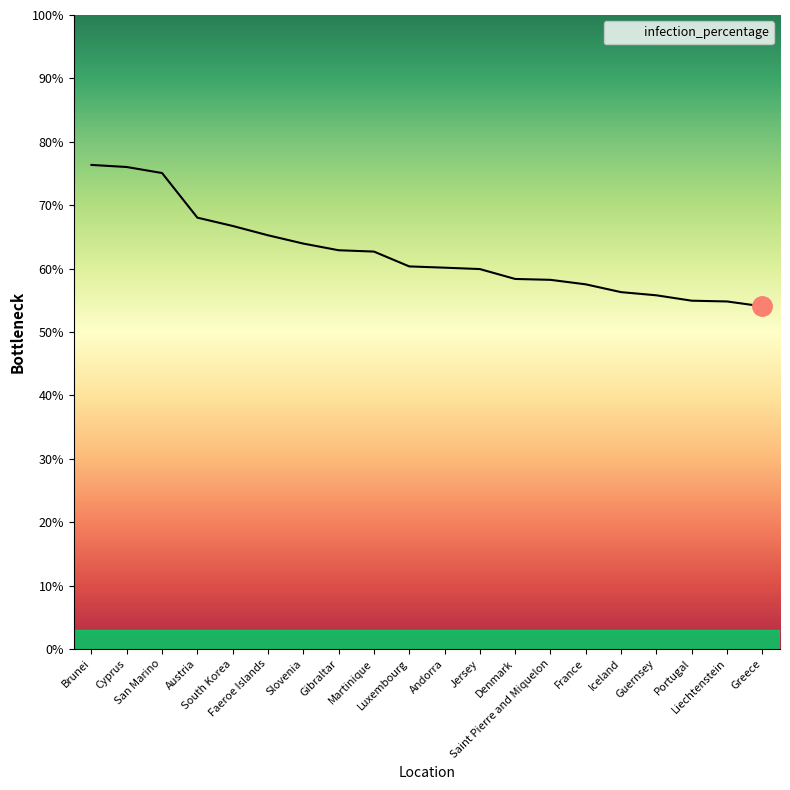

What is the smallest value displayed?

54.0